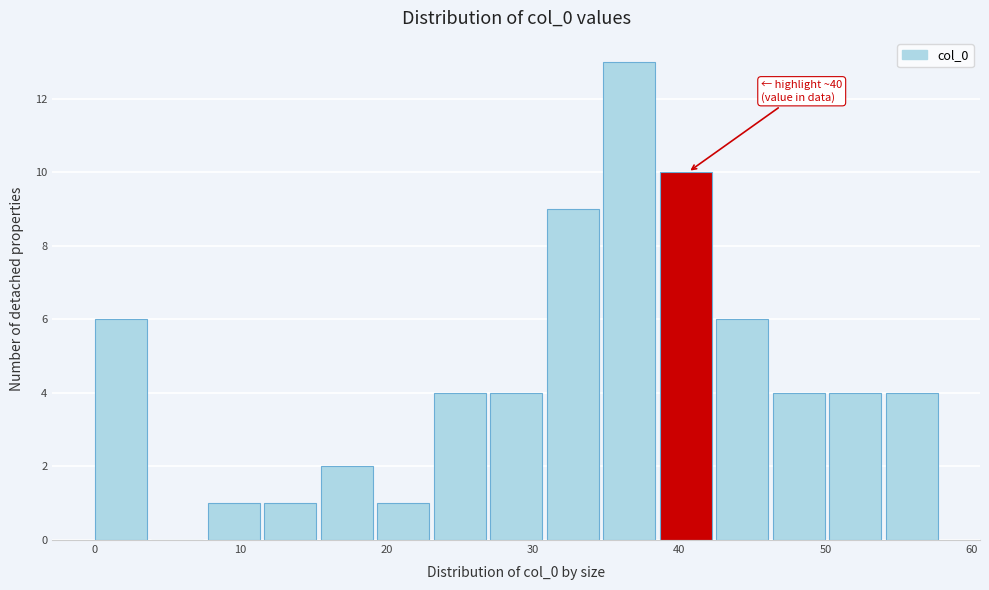

Around what value on the x-axis is the tallest bar? Give the approximate position of its centre, as read against the axis.

37